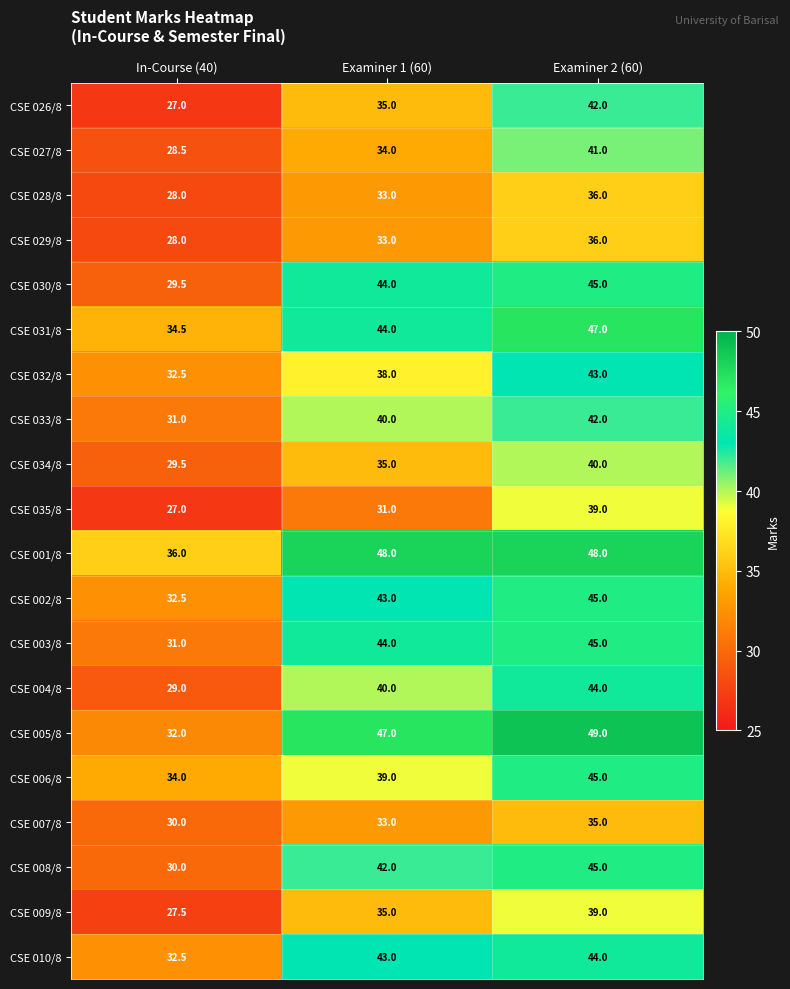

Count the number of categories in the chart.

3